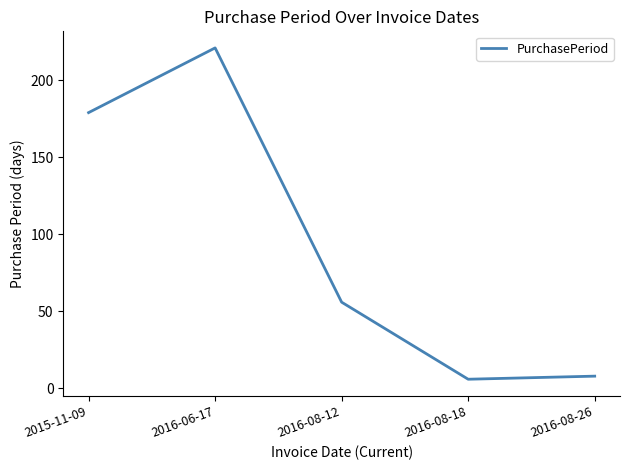

How many series are shown in this chart?

1